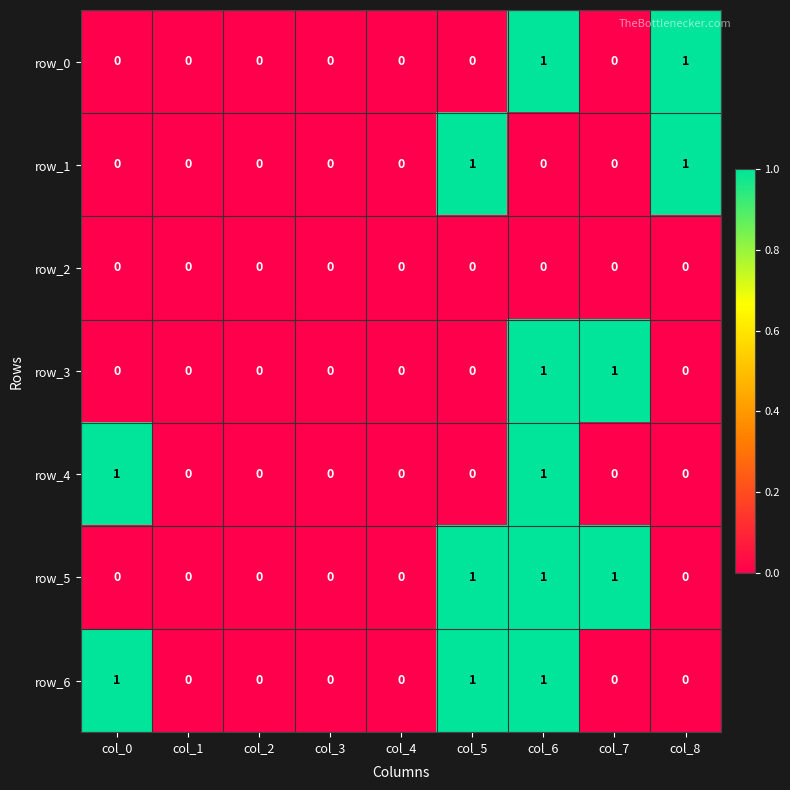

True or false: row_0 has a value of 0 at col_2.

True